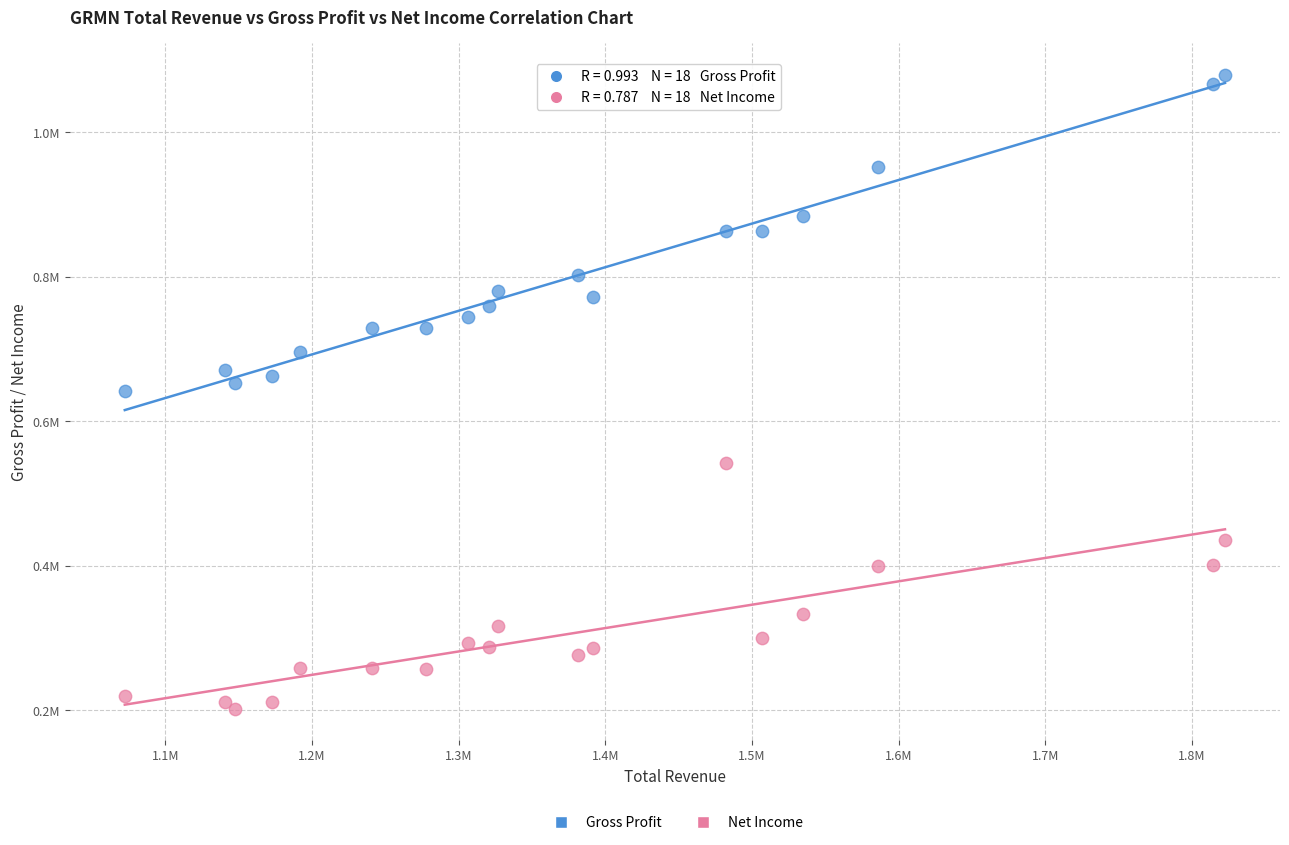

Which series reaches the maximum Y coordinate?

Gross Profit